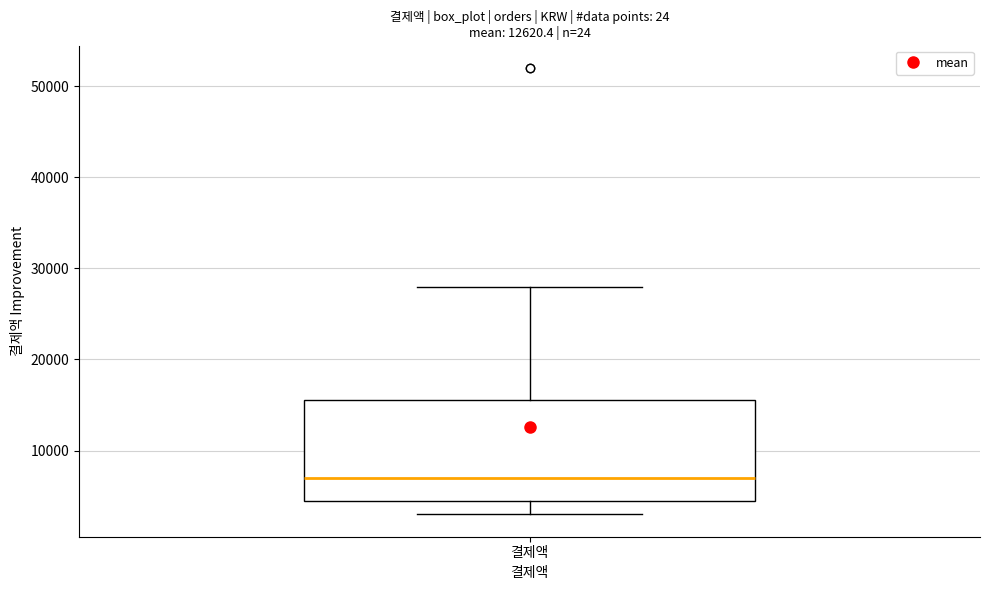

Transcribe this box plot: give where the median line is, the range the box spans, and where the two whiskers end, as read against the y-axis. The values are not printed on the chart, so give them approximately, as read against the axis.

median 7000, box 5000 to 16000, whiskers 3000 to 28000